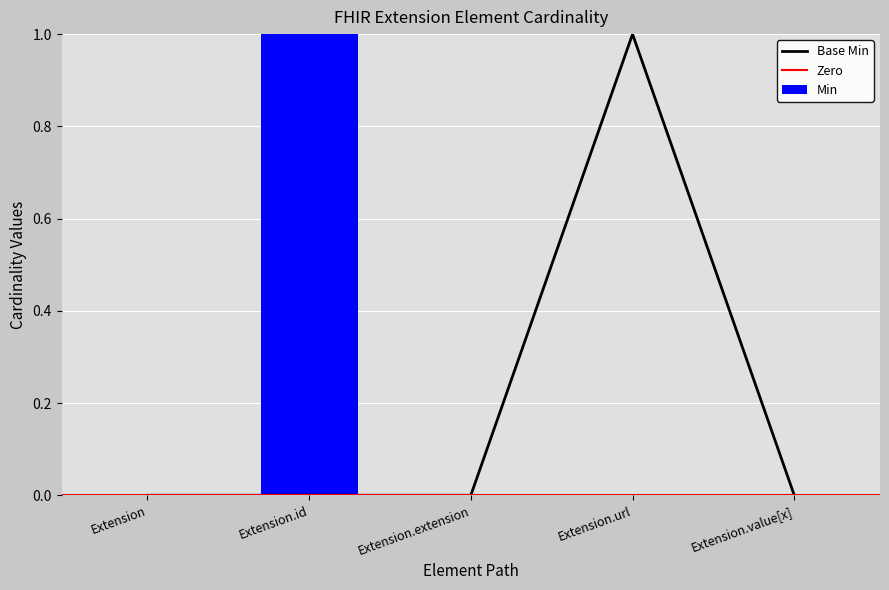

Which label corresponds to the largest value in the chart?

Extension.url